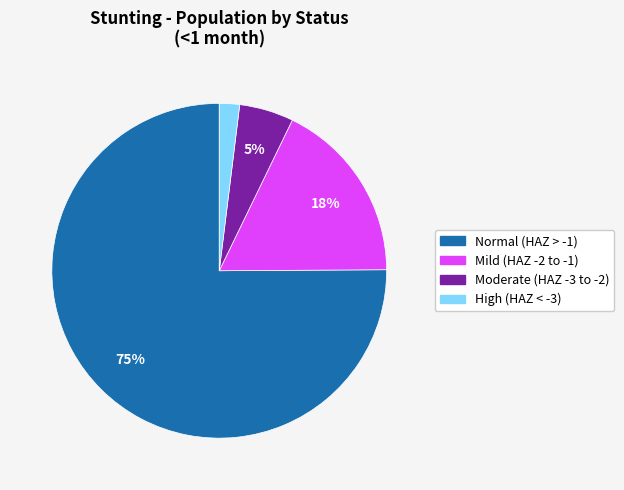

To the nearest percent, what is the difference between the largest and smallest slice percentages?

73%